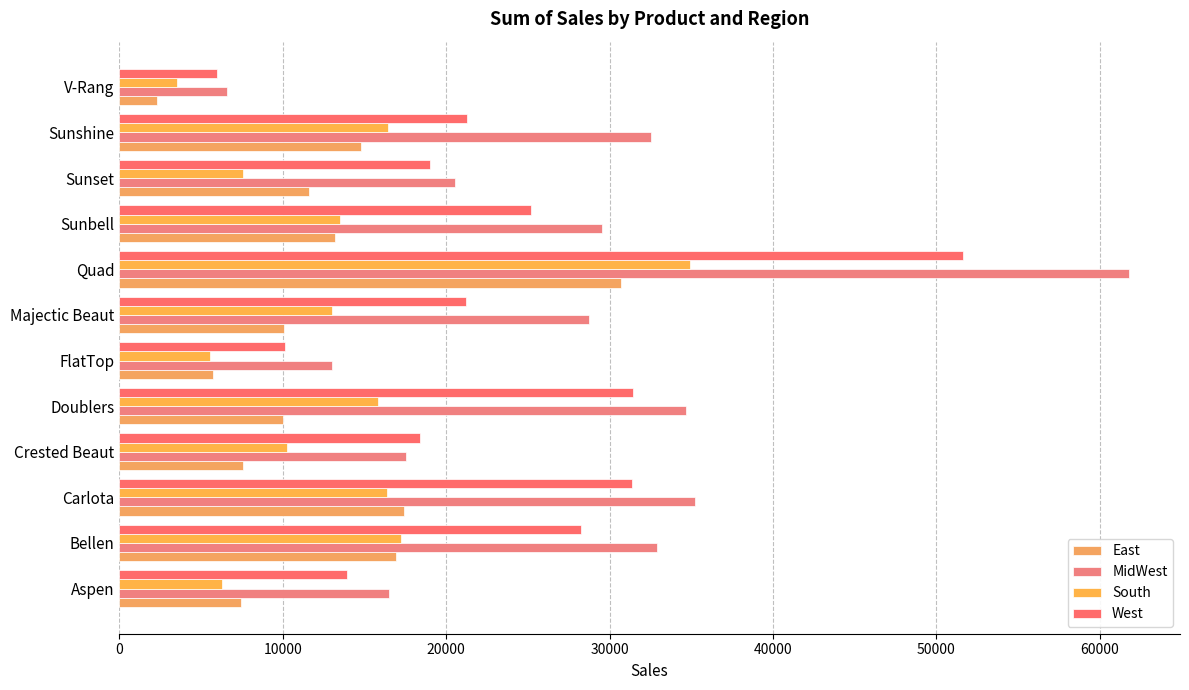

At how many categories does at least one series exceed 29800?

5